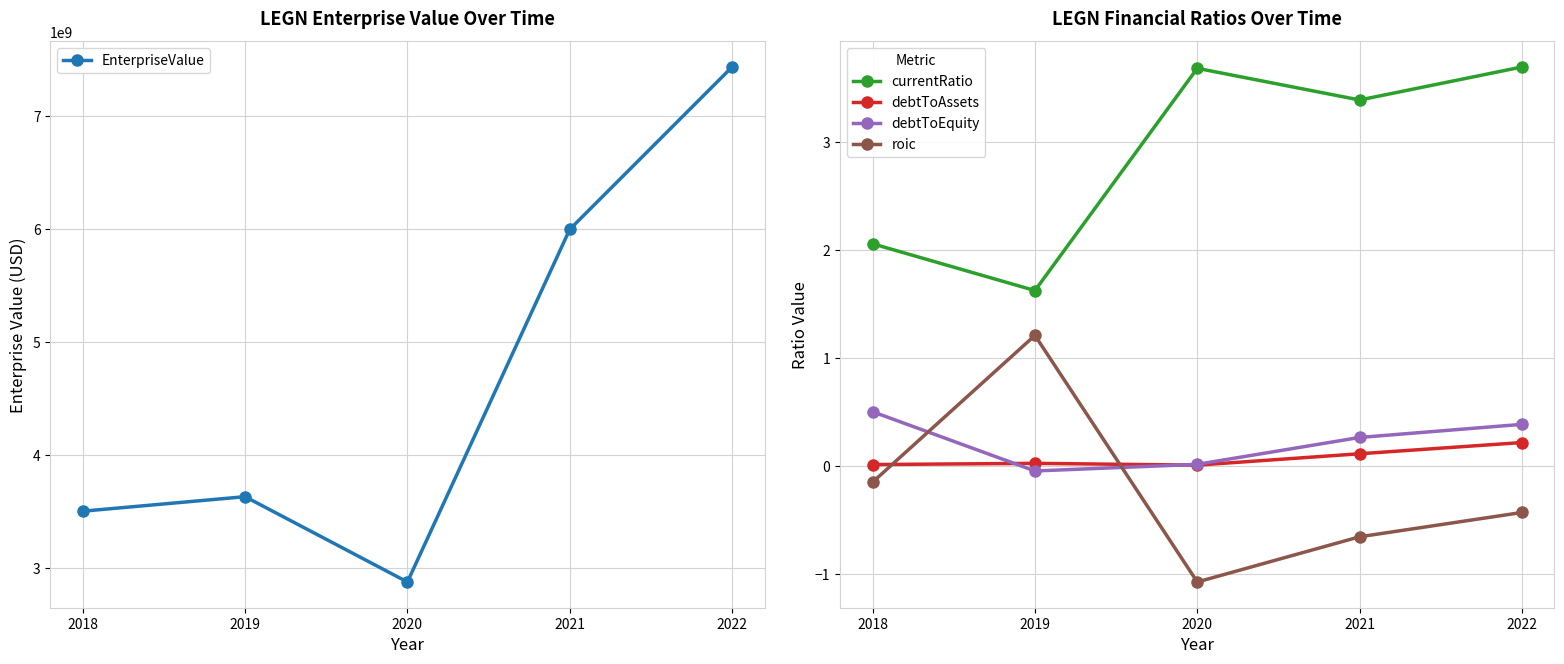

At which category does debtToEquity reach its first local valley?

2019